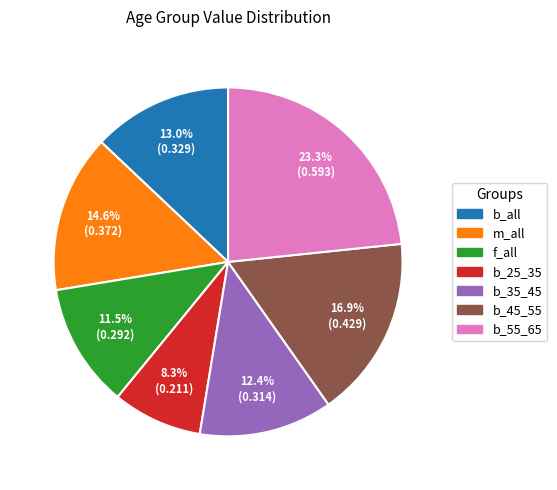

How many segments does this pie chart have?

7